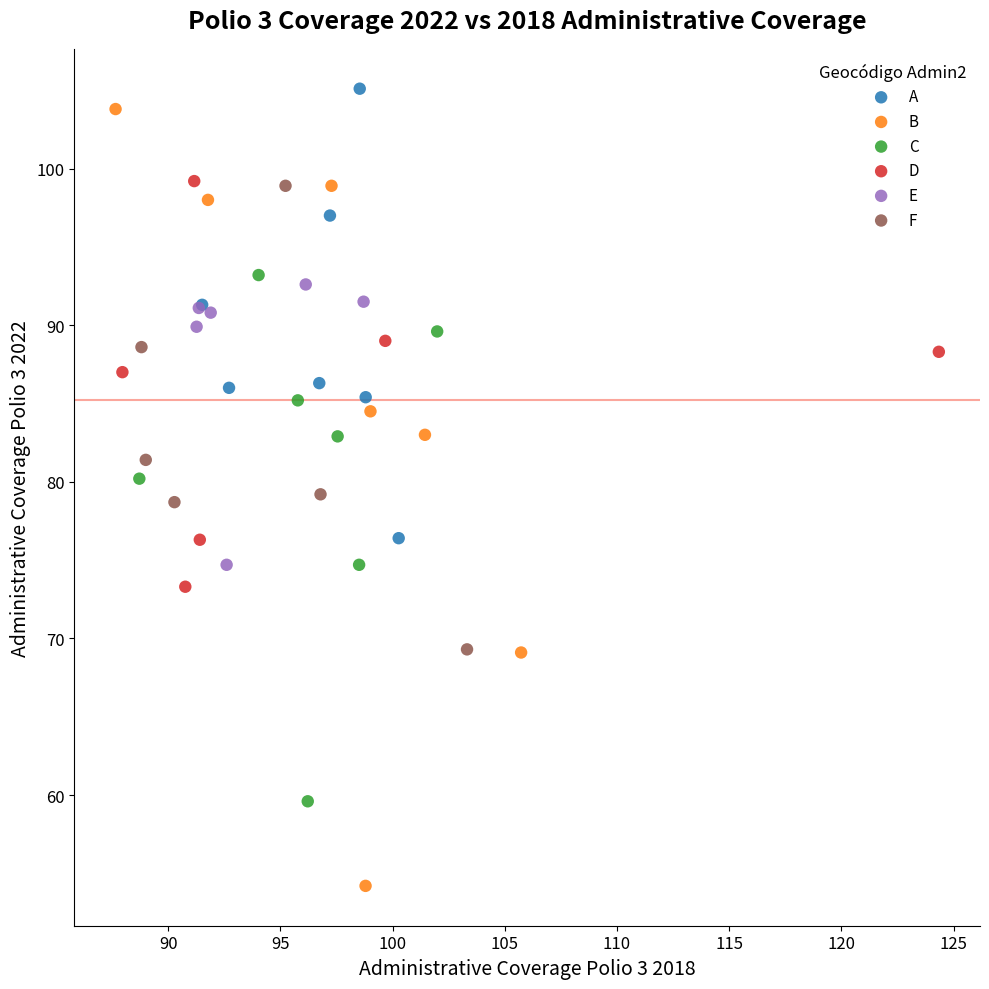

Which series has the widest spread of Y values?

B